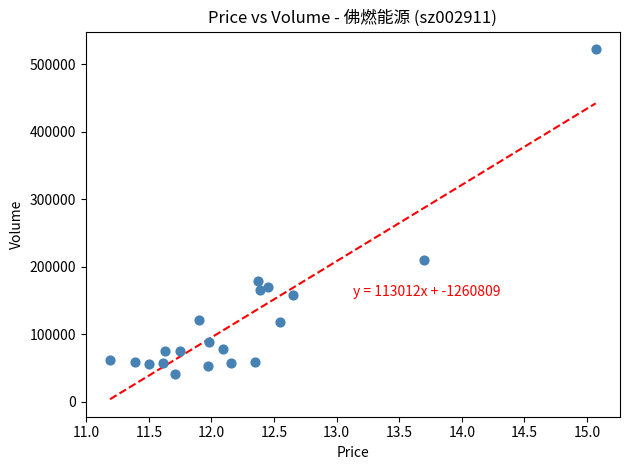

What is the range of Y values (max minus min)?

481735